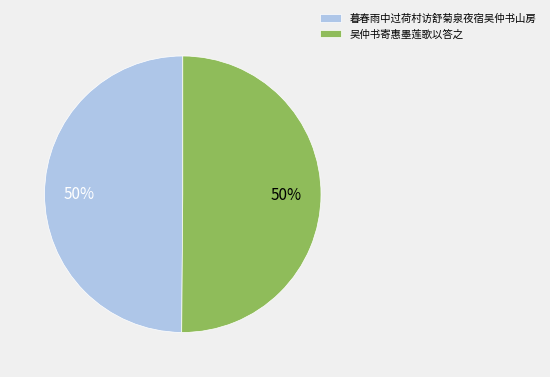

To the nearest percent, what portion does 吴仲书寄惠墨莲歌以答之 represent?

50%